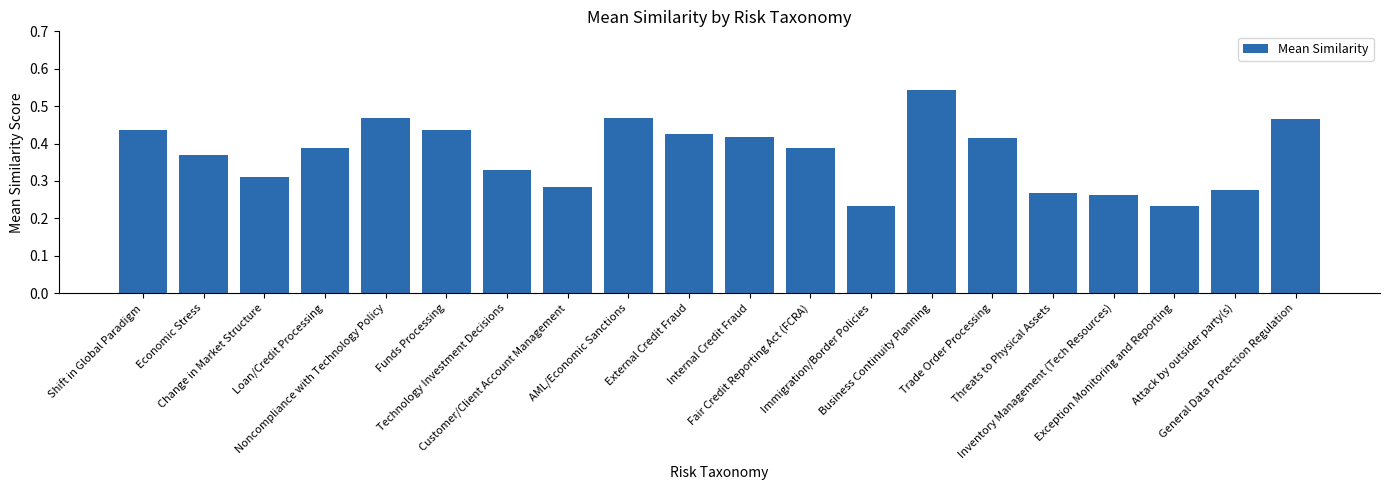

What is the sum of all values?

7.4